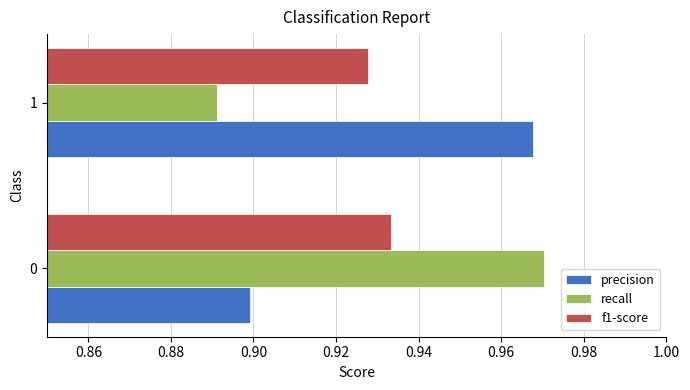

The precision series shows 1.6 at 1. True or false?

False